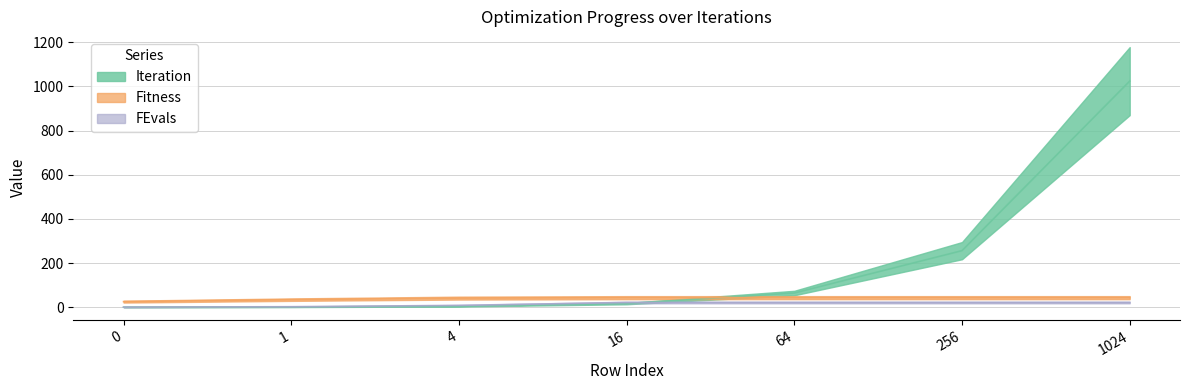

The value of Fitness at 1 is 34. True or false?

True